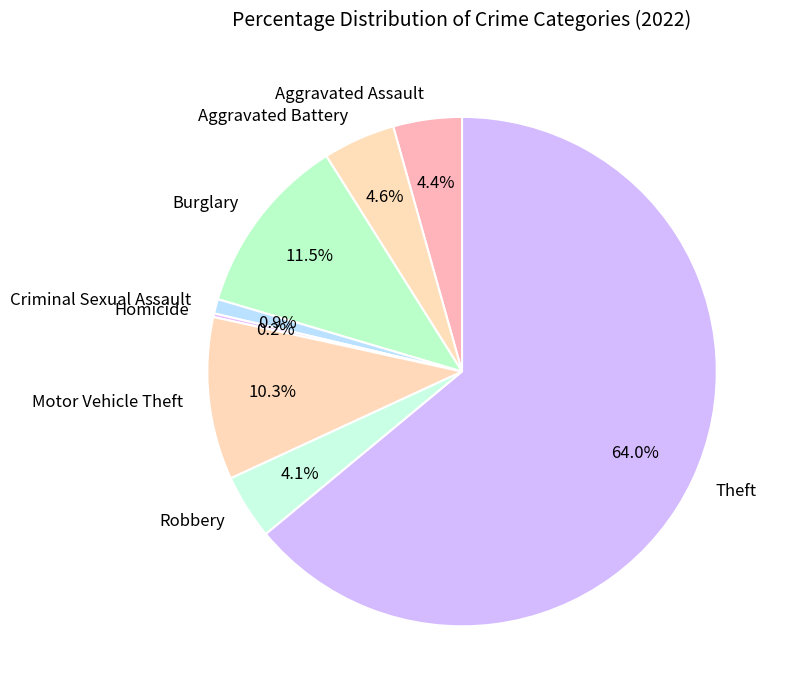

To the nearest percent, what is the difference between the largest and smallest slice percentages?

64%